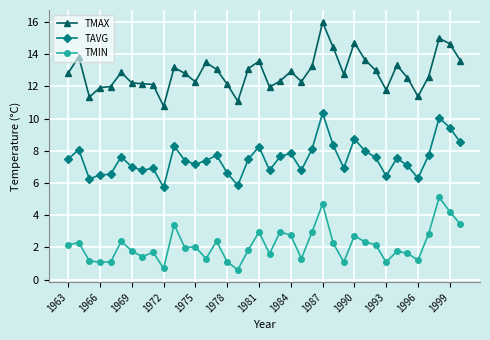

What is the difference between the second highest and minimum values in the TMAX series?

4.2